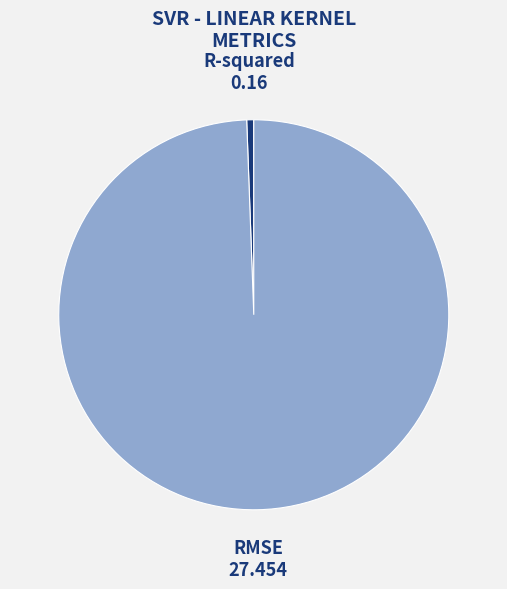

Is the sum of RMSE and R-squared greater than half?

Yes